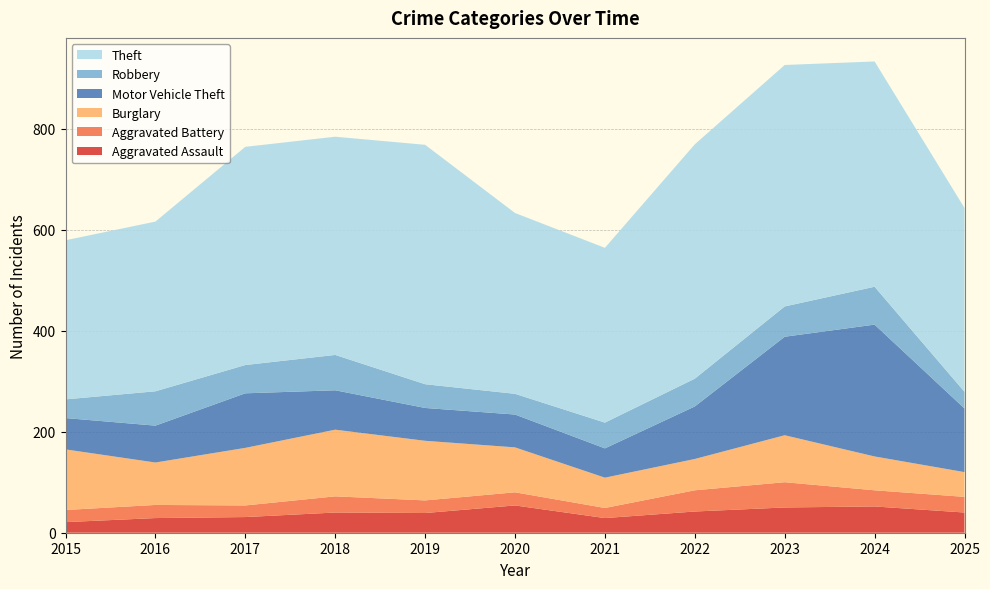

Reading right to left, list all the values displayed in this chart.

Aggravated Assault: 40	52	50	42	29	54	39	40	31	29	21
Aggravated Battery: 31	32	50	42	20	26	25	32	23	26	24
Burglary: 49	67	93	62	60	89	118	132	114	84	120
Motor Vehicle Theft: 126	261	195	104	58	65	65	78	108	73	62
Robbery: 33	75	60	55	51	41	47	70	56	68	37
Theft: 364	446	478	464	346	358	474	432	432	336	315